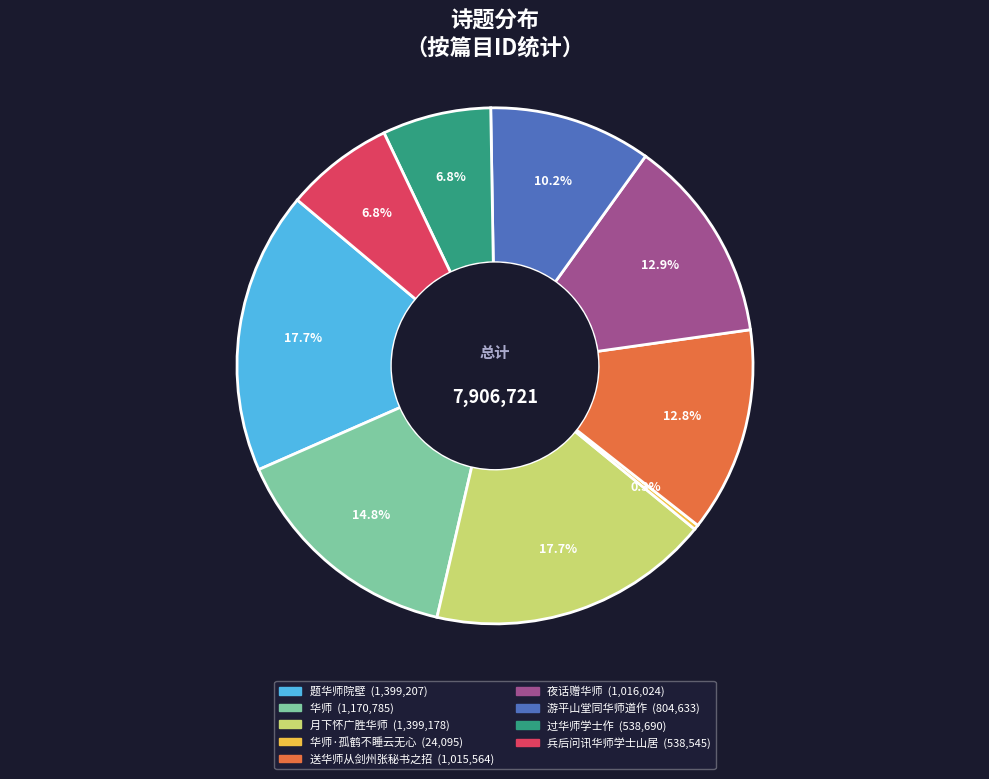

Is there any slice that represents more than half of the pie?

No